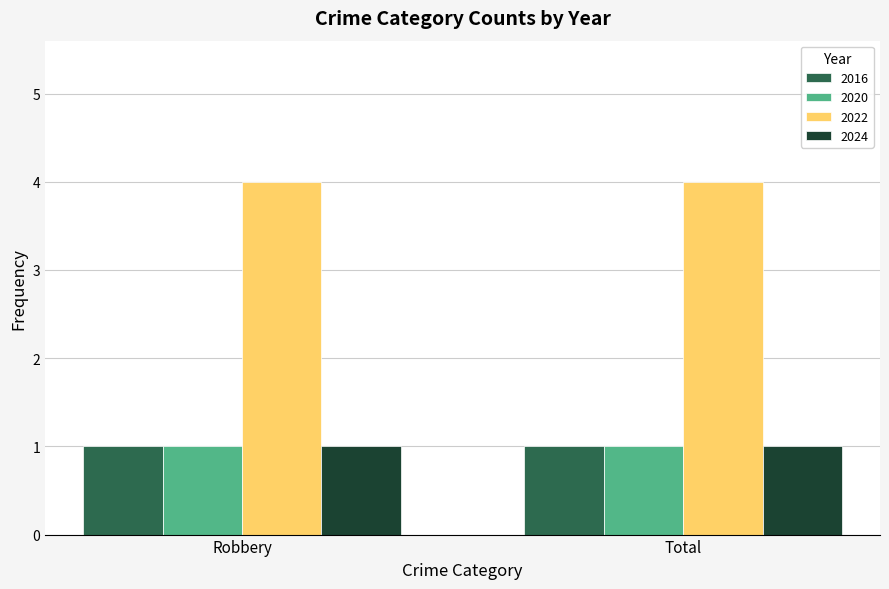

Reading left to right, transcribe all the data shown in this chart.

2016: Robbery=1	Total=1
2020: Robbery=1	Total=1
2022: Robbery=4	Total=4
2024: Robbery=1	Total=1